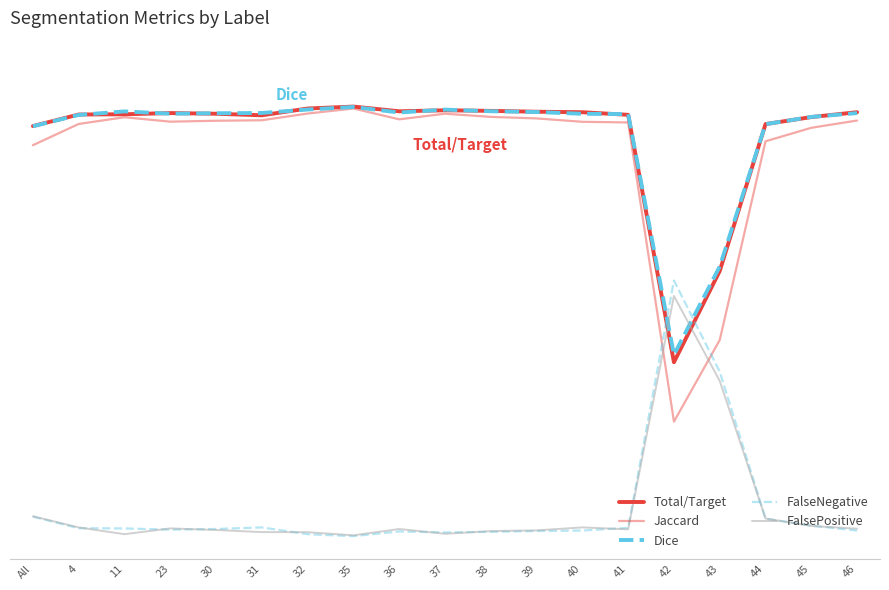

What is the value of the Total/Target point at the 11th from the left?

1.0